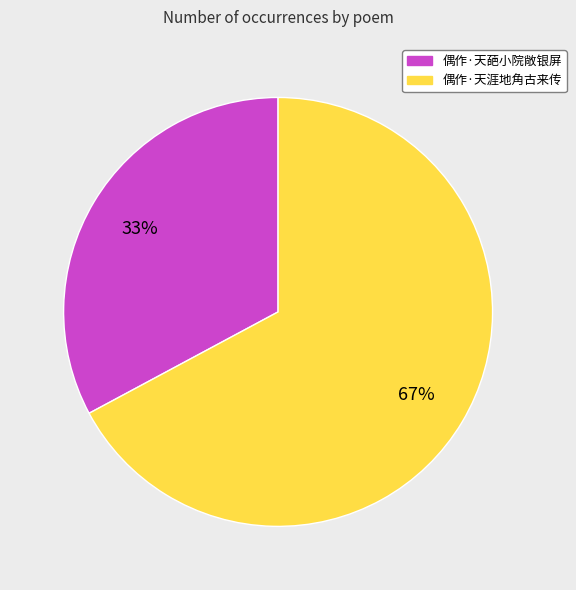

What percentage is the 偶作·天涯地角古来传 slice, to the nearest percent?

67%